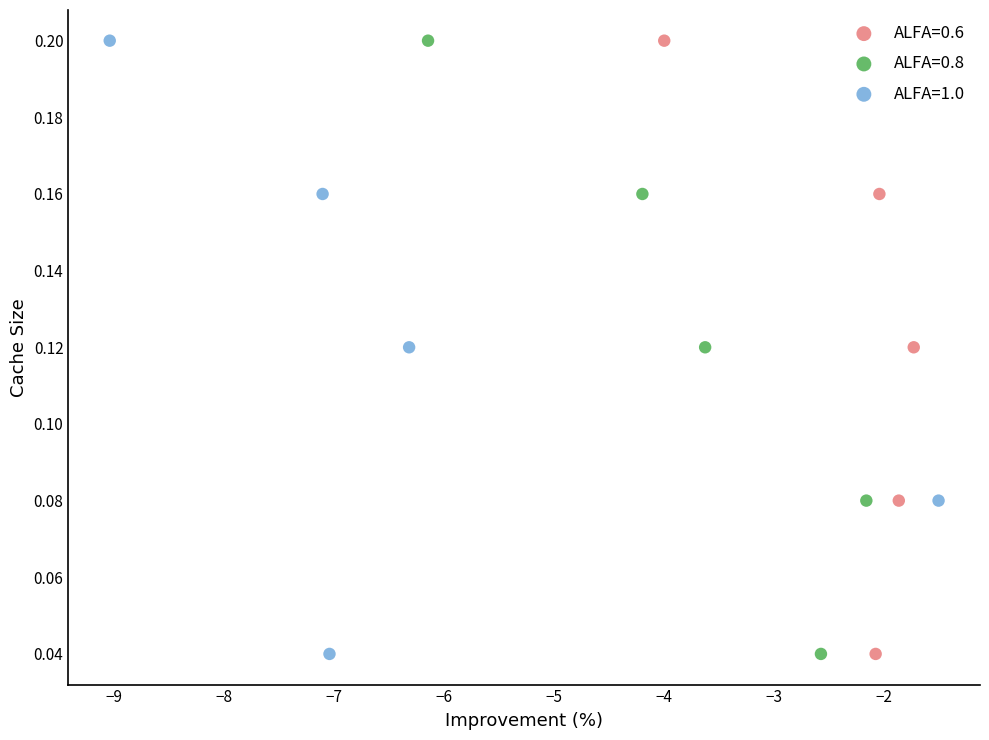

What are all the series names shown in the legend?

ALFA=0.6, ALFA=0.8, ALFA=1.0